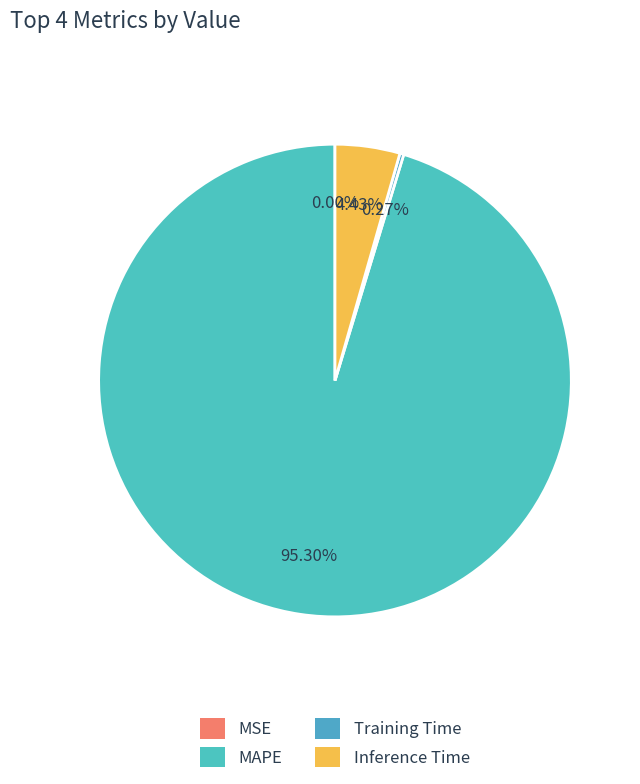

Rank the categories by value from highest to lowest.

MAPE, Inference Time, Training Time, MSE